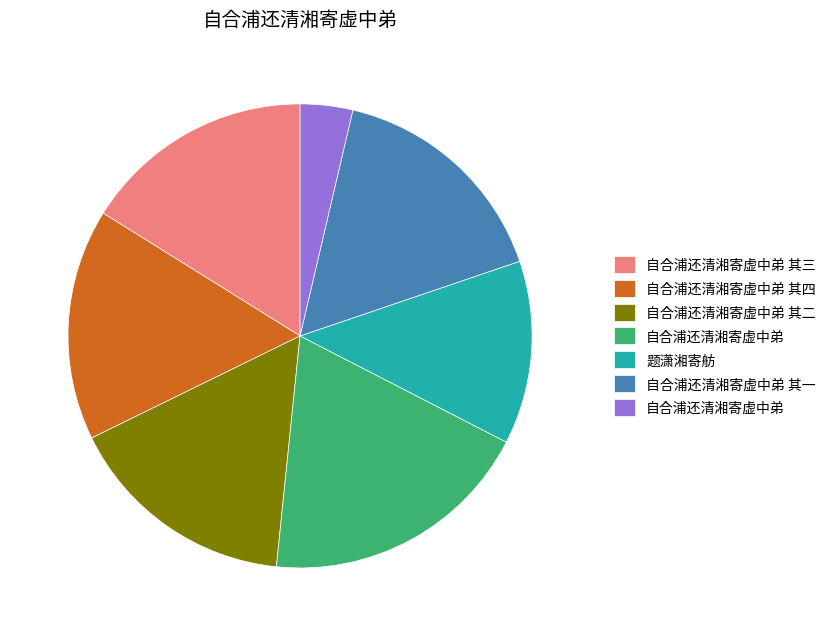

Does any single category account for the majority?

No